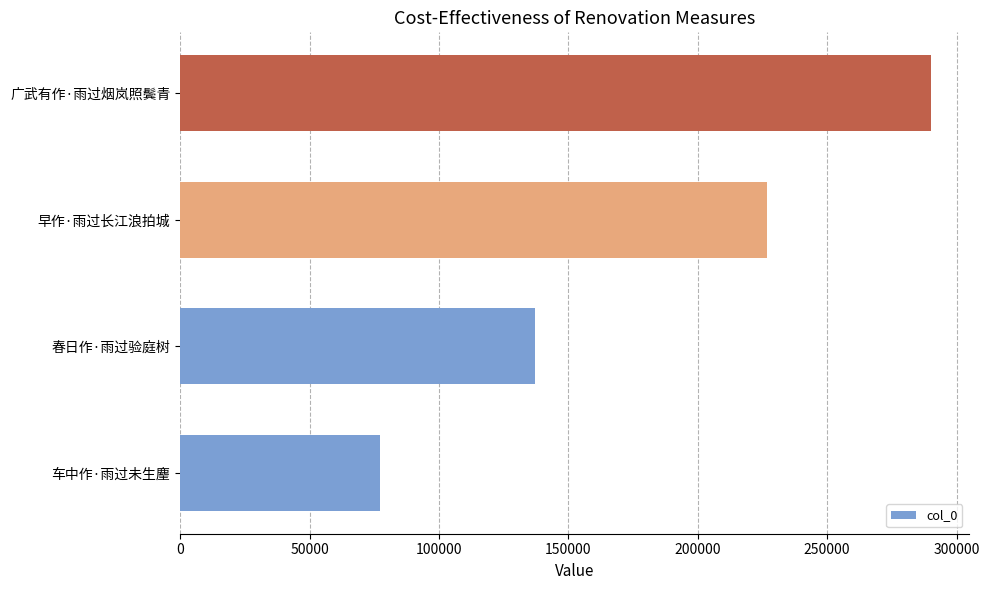

Rank the categories by value from highest to lowest.

广武有作·雨过烟岚照鬓青, 早作·雨过长江浪拍城, 春日作·雨过验庭树, 车中作·雨过未生麈